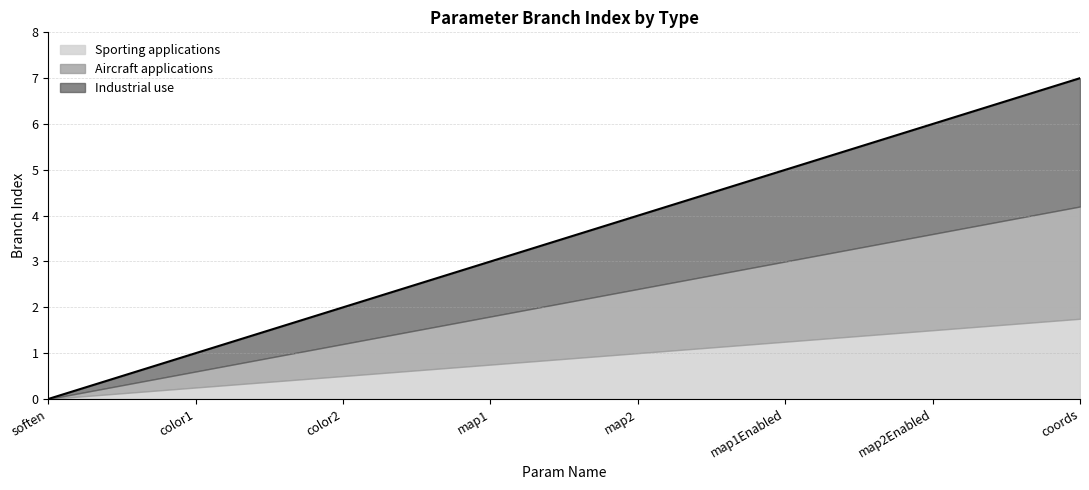

Which has a higher value, soften or map2Enabled?

map2Enabled